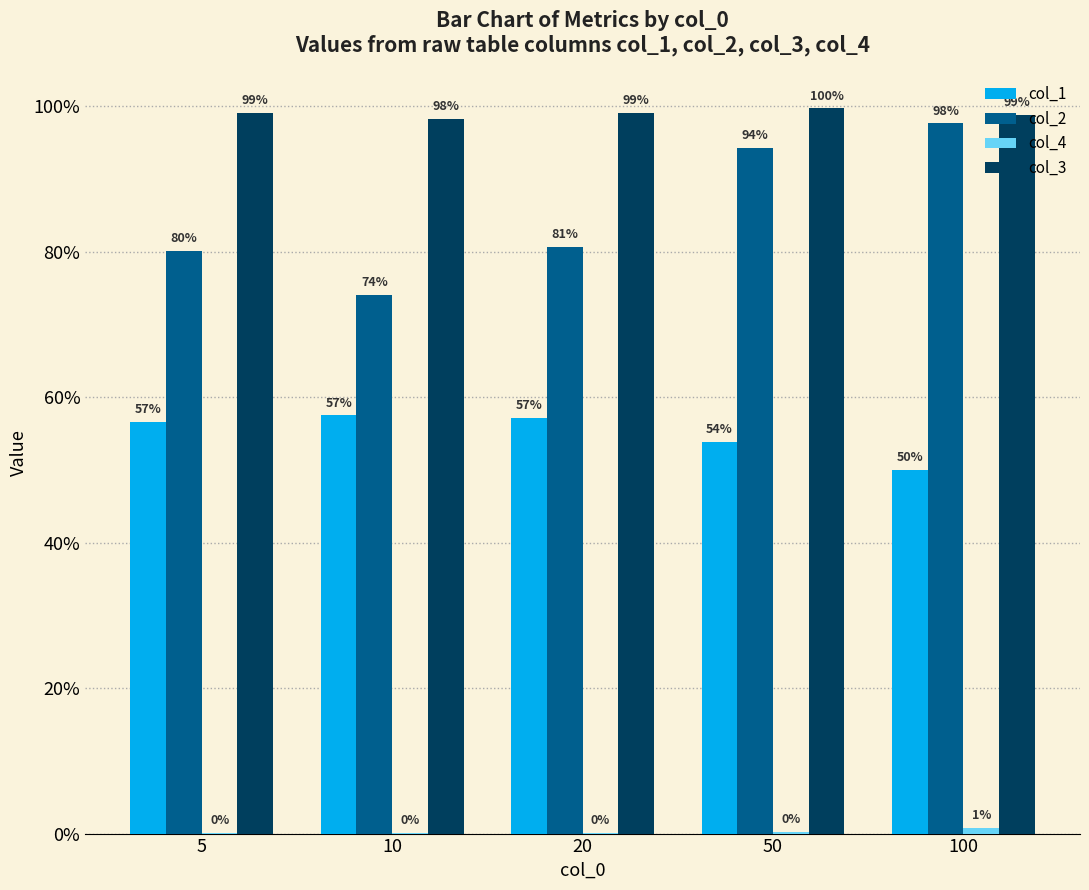

Which series changed the most between 10 and 20?

col_2